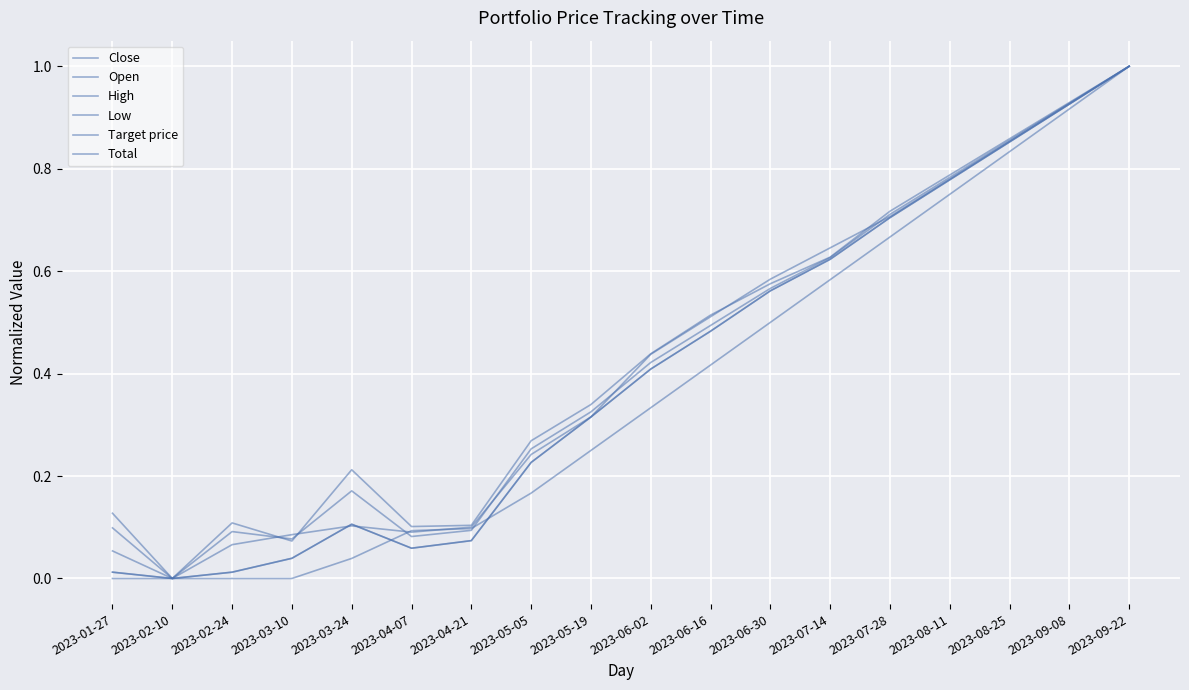

Between 2023-05-05 and 2023-05-19, which series saw the biggest shift?

Close